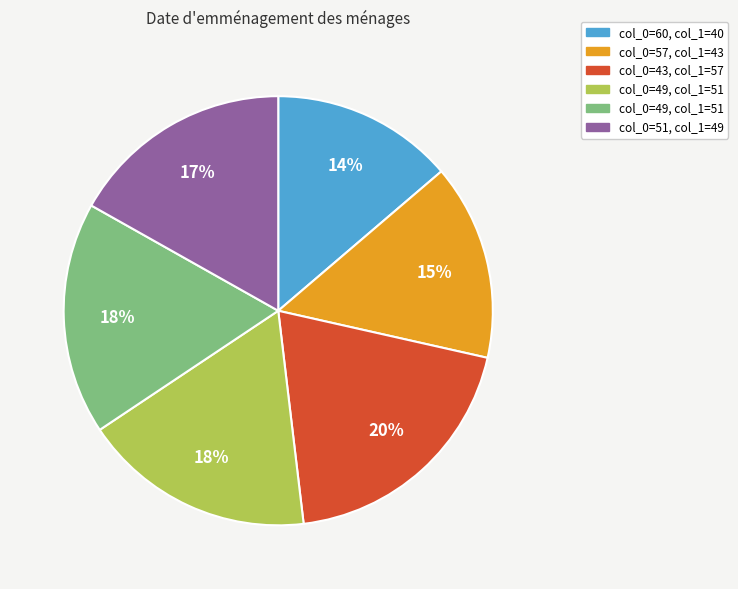

Is there any slice that represents more than half of the pie?

No